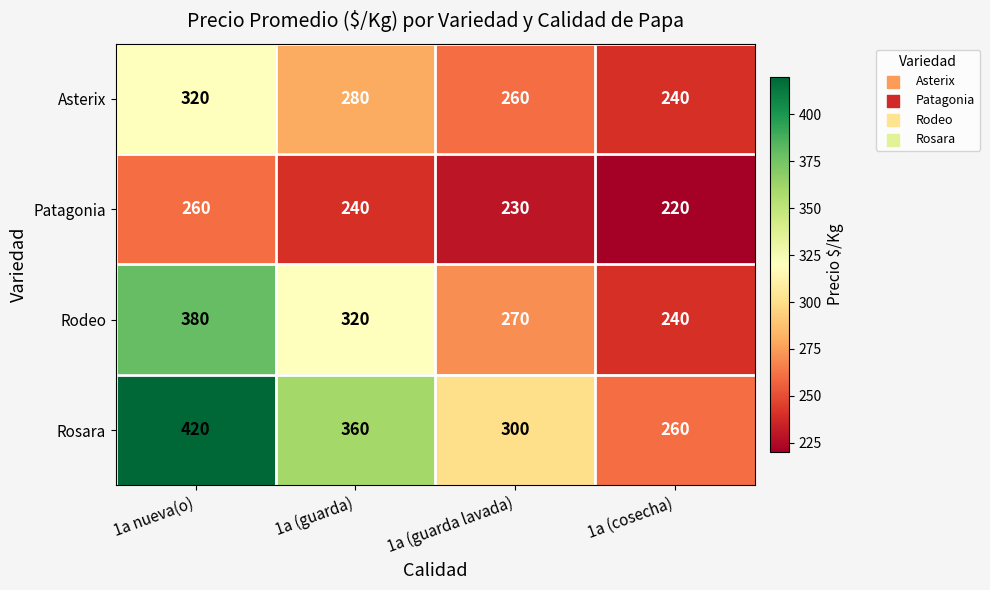

What is the average value of the Patagonia series?

238